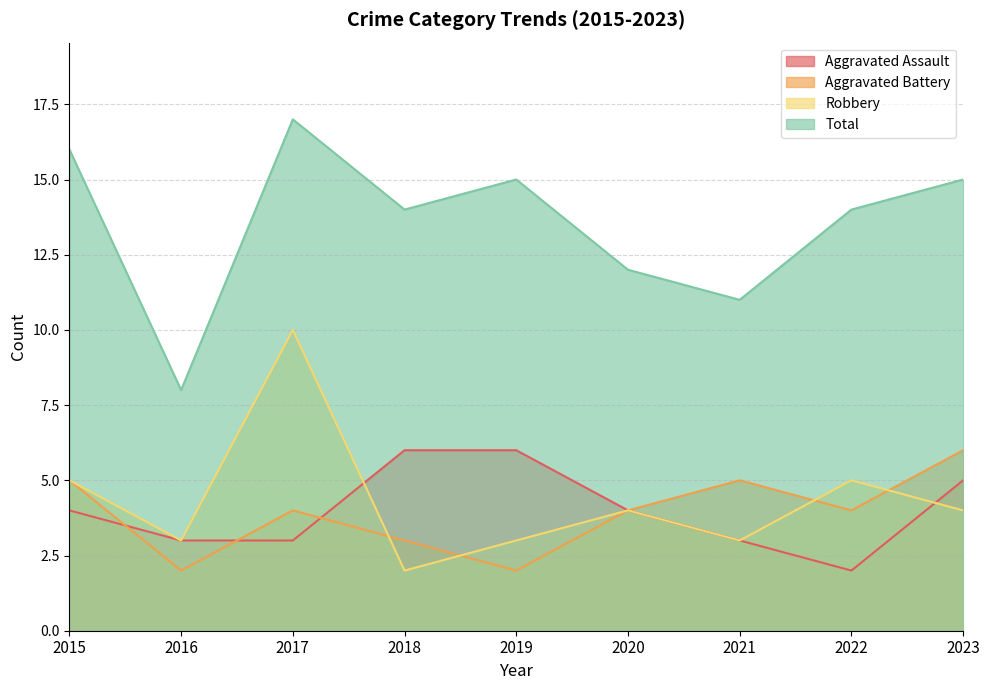

The value of Robbery at 2016 is 3. True or false?

True